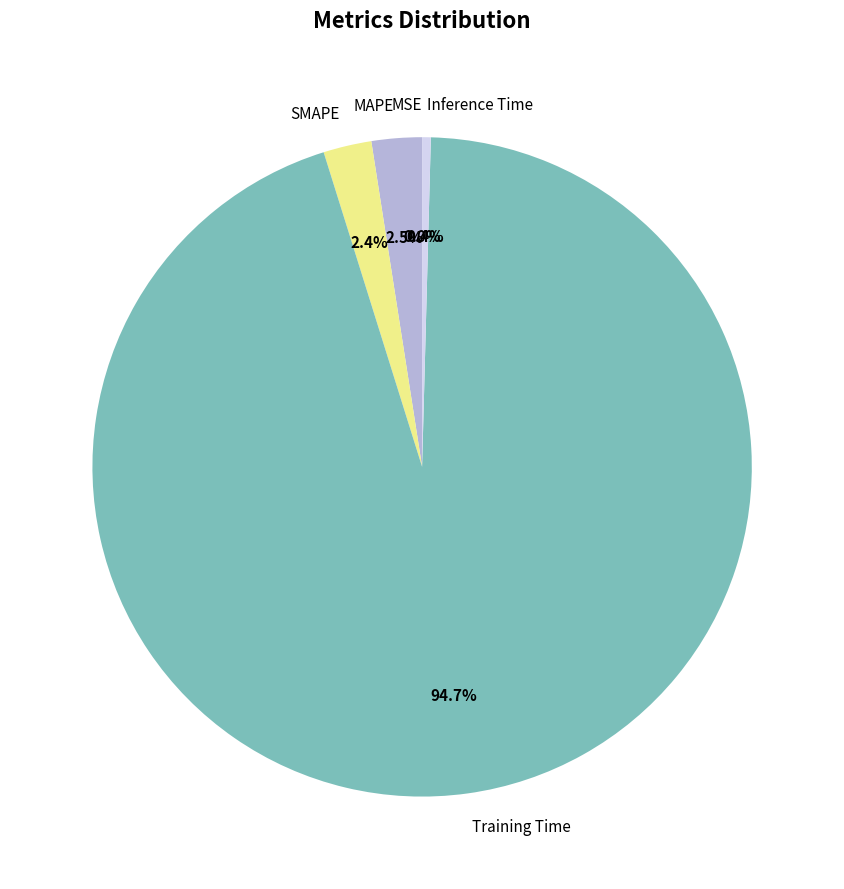

What is the largest slice in the pie chart?

Training Time